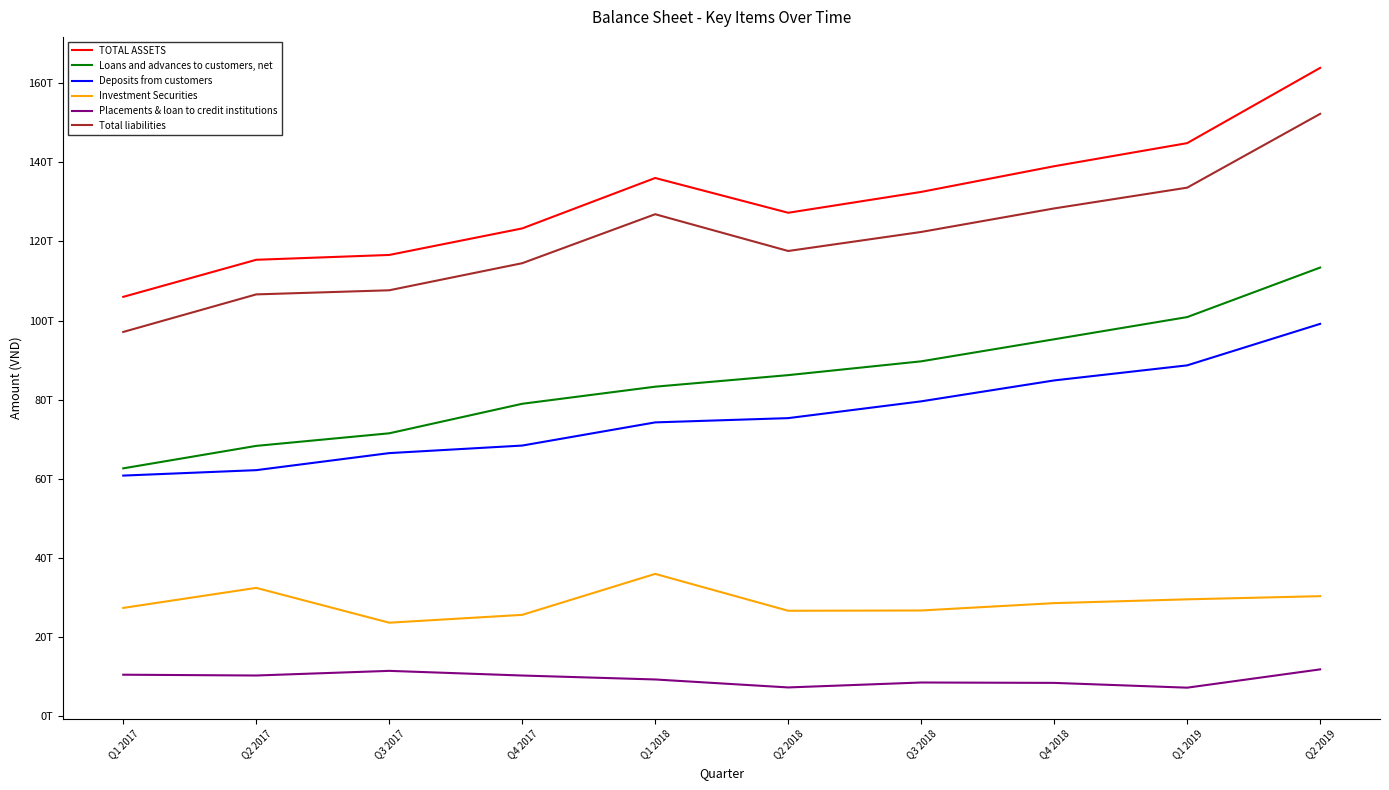

Does the chart have visible grid lines?

No